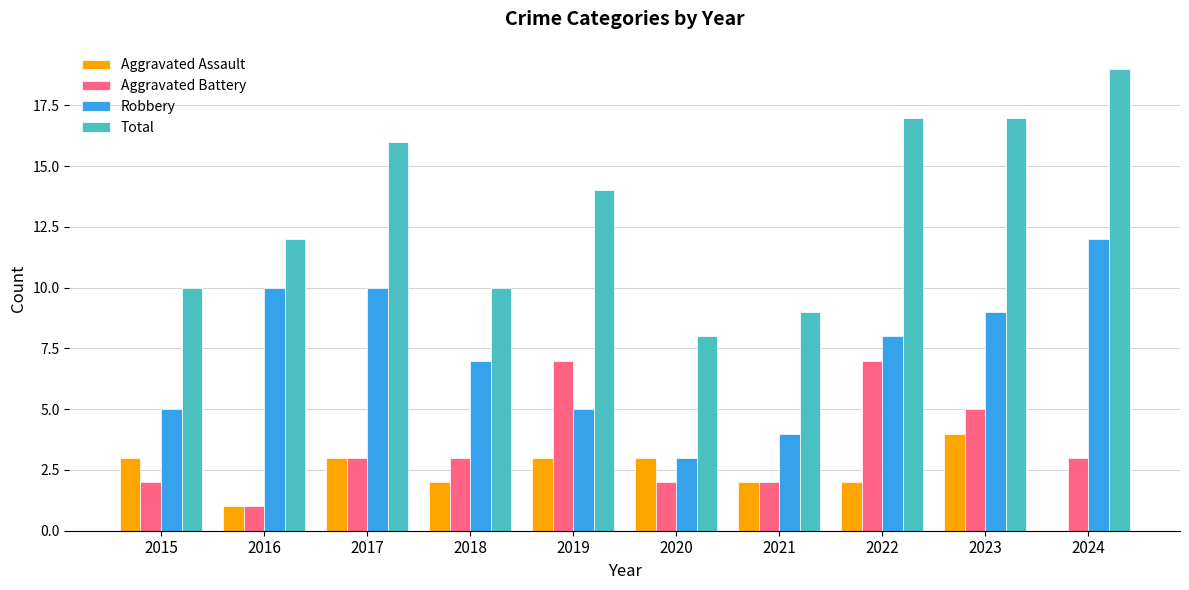

Between 2015 and 2023, which series saw the biggest shift?

Total